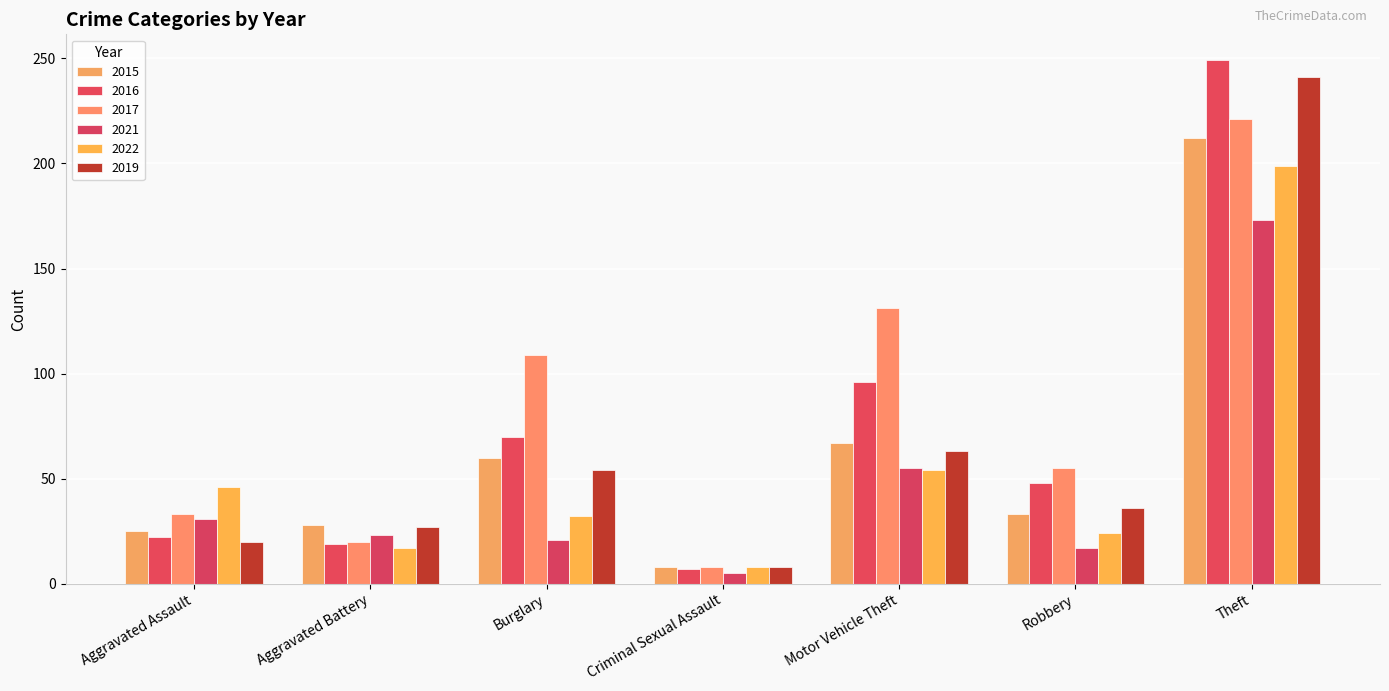

How many groups of bars are there?

7